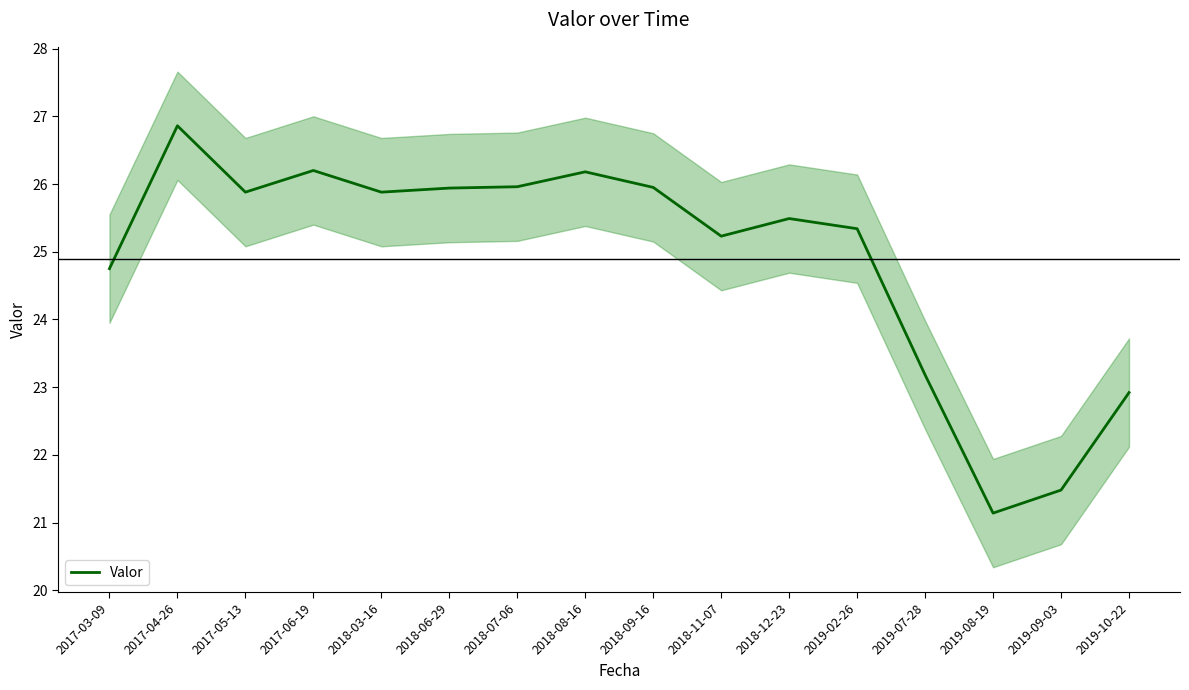

What is the minimum value shown in the chart?

21.1